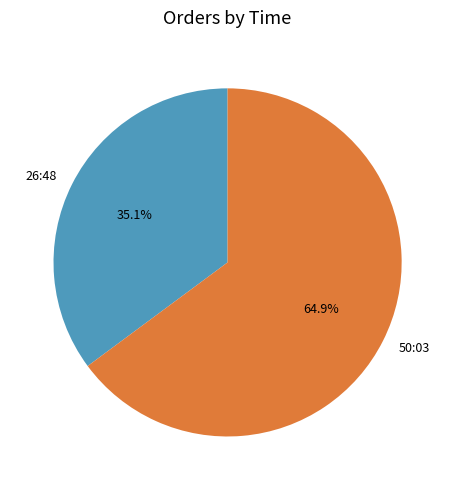

Which category has the smallest portion of the pie?

26:48